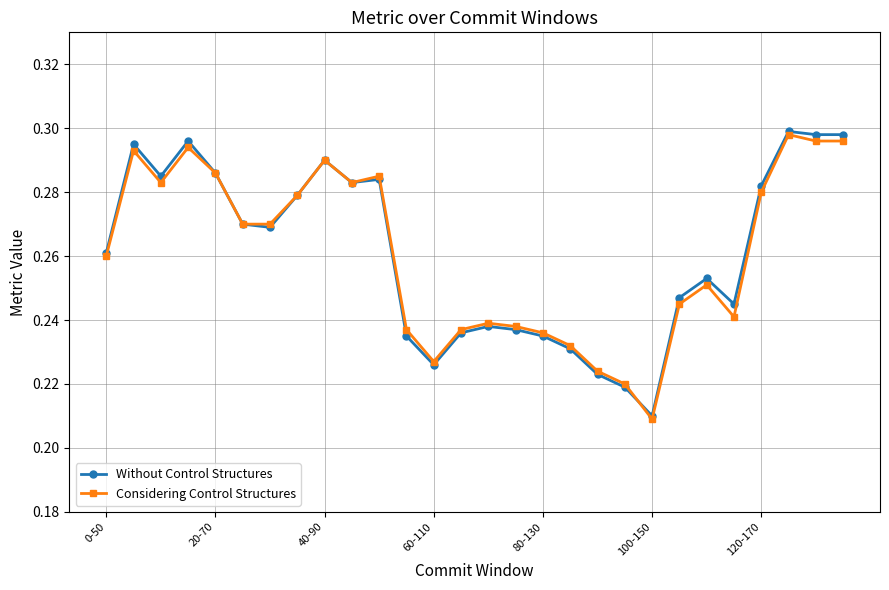

Count the Considering Control Structures values in the range 0 to 1.

28